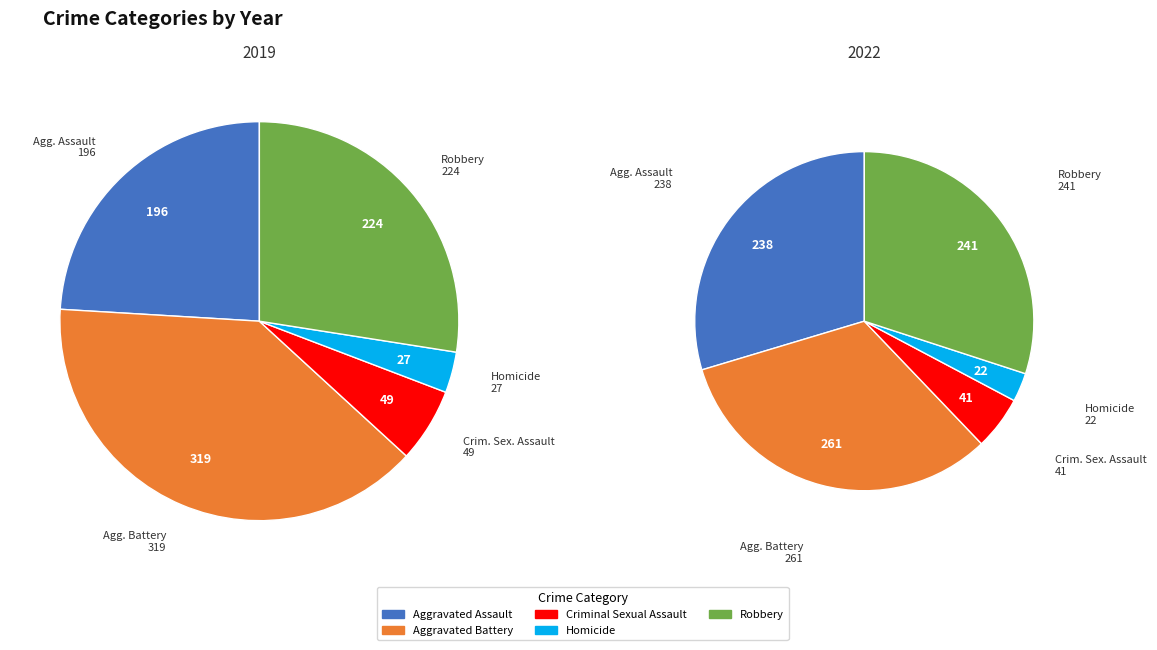

Which category has the smallest portion of the pie?

Homicide